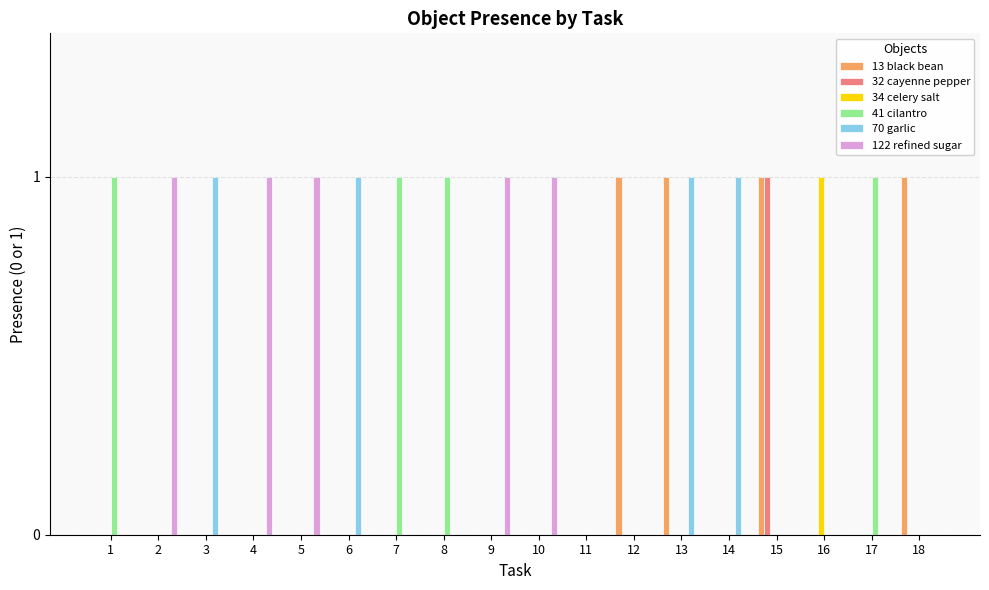

How many distinct data groups are displayed?

6